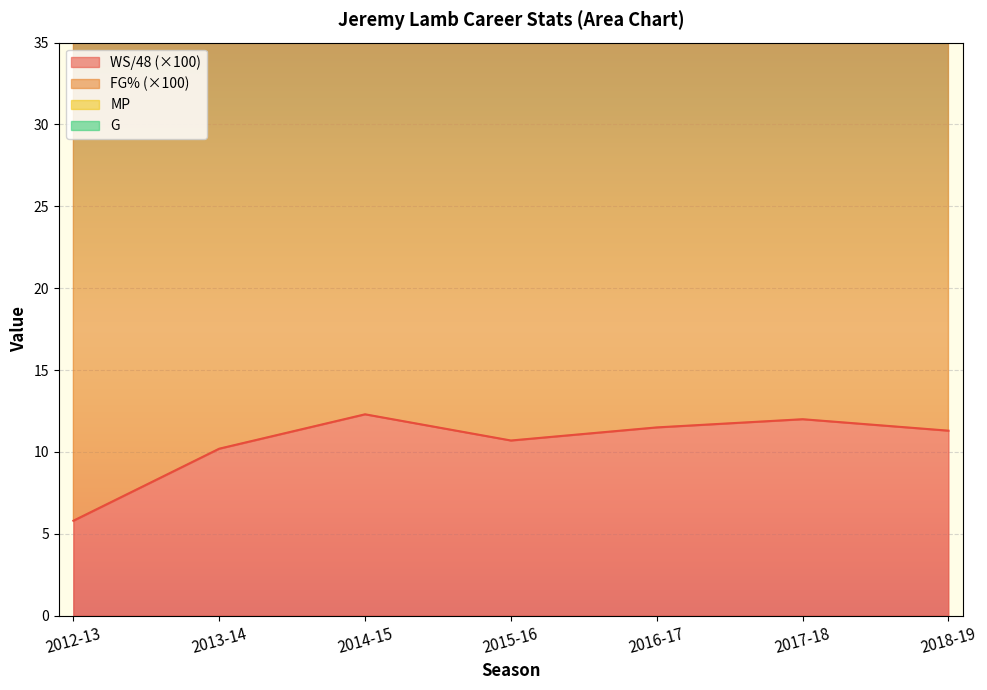

True or false: WS/48 and G cross at least once.

False